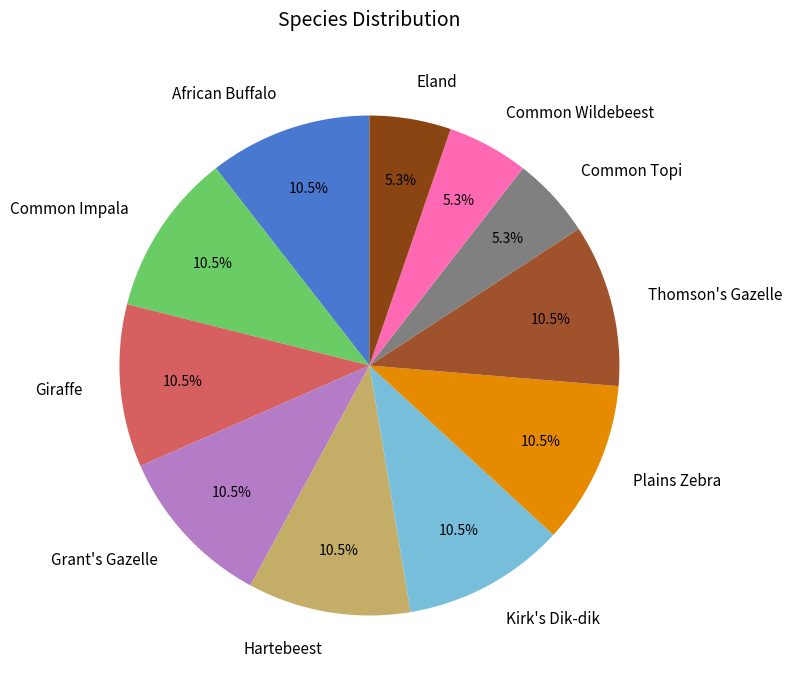

Is Common Topi the majority of the pie?

No